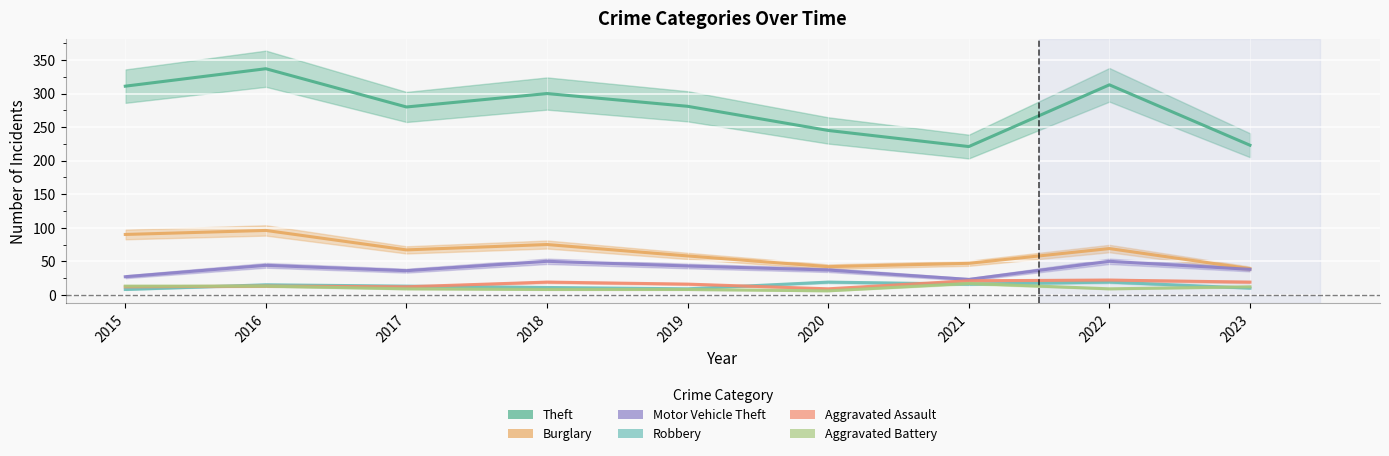

Where is Aggravated Assault nearest to the value 15?

2019